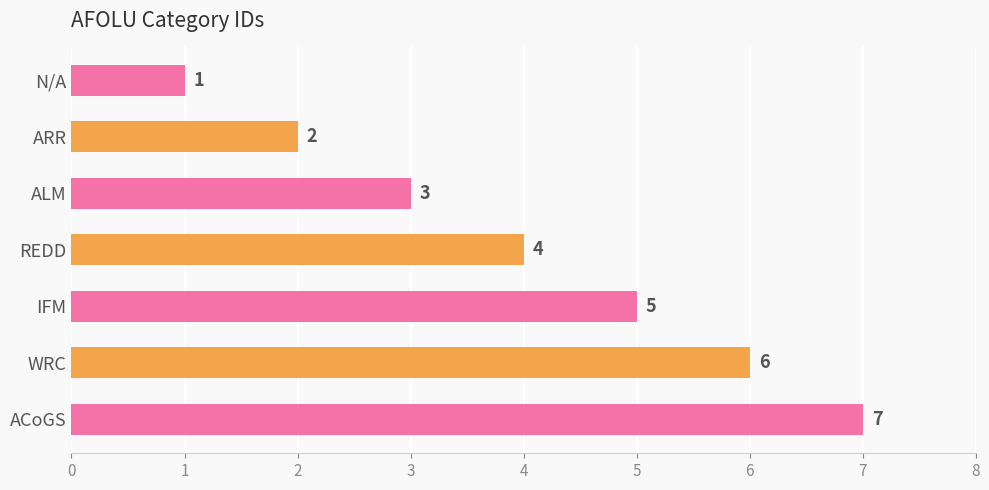

What is the difference between the second highest and second lowest values?

4